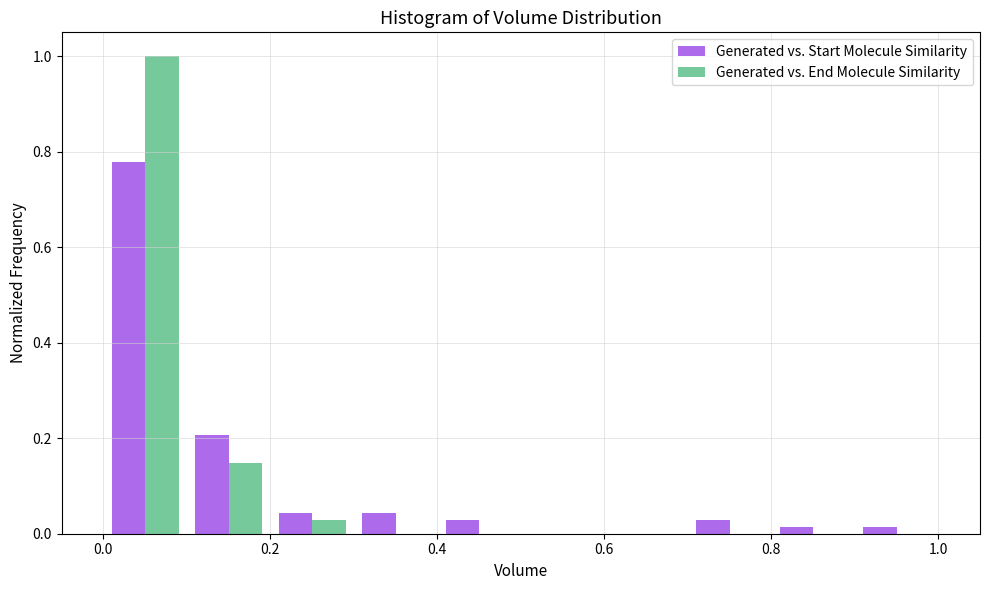

Reading left to right, list every range on the x-axis with the height of the bar of each series over it. The values are not printed on the chart, so give them approximately, as read against the axis.

0.0 to 0.1: Generated vs. Start Molecule Similarity=0.78	Generated vs. End Molecule Similarity=1.00
0.1 to 0.2: Generated vs. Start Molecule Similarity=0.20	Generated vs. End Molecule Similarity=0.14
0.2 to 0.3: Generated vs. Start Molecule Similarity=0.04	Generated vs. End Molecule Similarity=0.02
0.3 to 0.4: Generated vs. Start Molecule Similarity=0.04	Generated vs. End Molecule Similarity=0
0.4 to 0.5: Generated vs. Start Molecule Similarity=0.02	Generated vs. End Molecule Similarity=0
0.5 to 0.6: Generated vs. Start Molecule Similarity=0	Generated vs. End Molecule Similarity=0
0.6 to 0.7: Generated vs. Start Molecule Similarity=0	Generated vs. End Molecule Similarity=0
0.7 to 0.8: Generated vs. Start Molecule Similarity=0.02	Generated vs. End Molecule Similarity=0
0.8 to 0.9: Generated vs. Start Molecule Similarity=under 0.02	Generated vs. End Molecule Similarity=0
0.9 to 1.0: Generated vs. Start Molecule Similarity=under 0.02	Generated vs. End Molecule Similarity=0